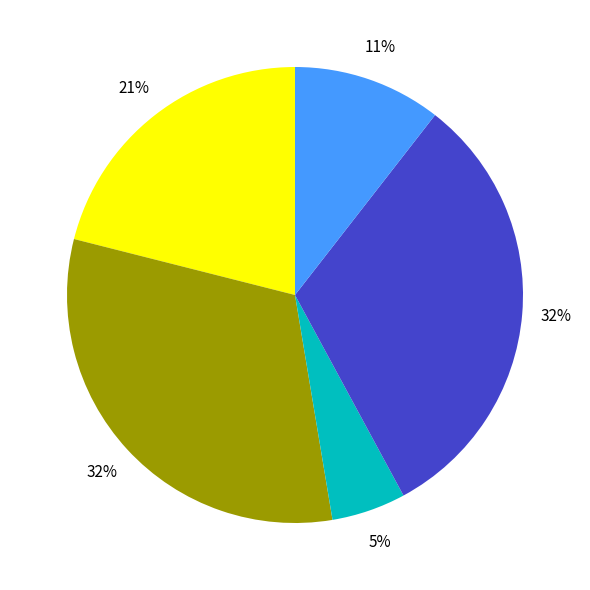

Is there any slice that represents more than half of the pie?

No